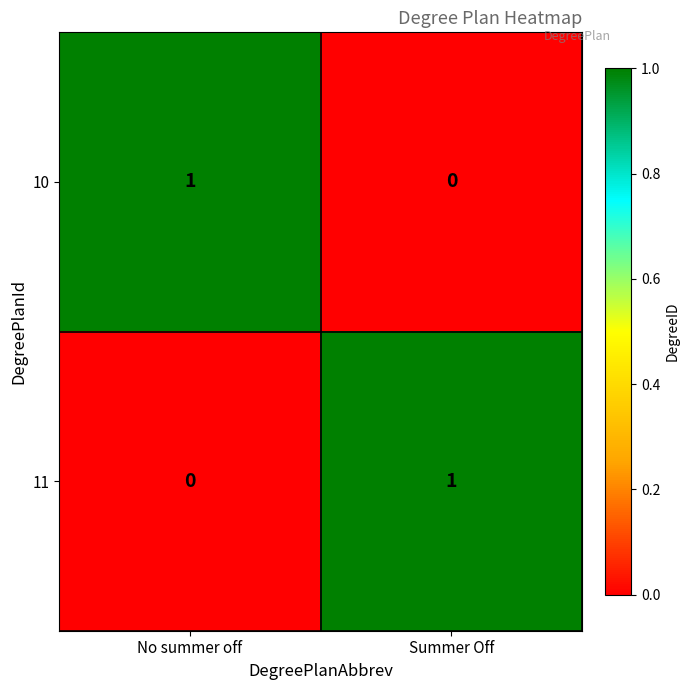

True or false: 11 has a value of 0 at No summer off.

True